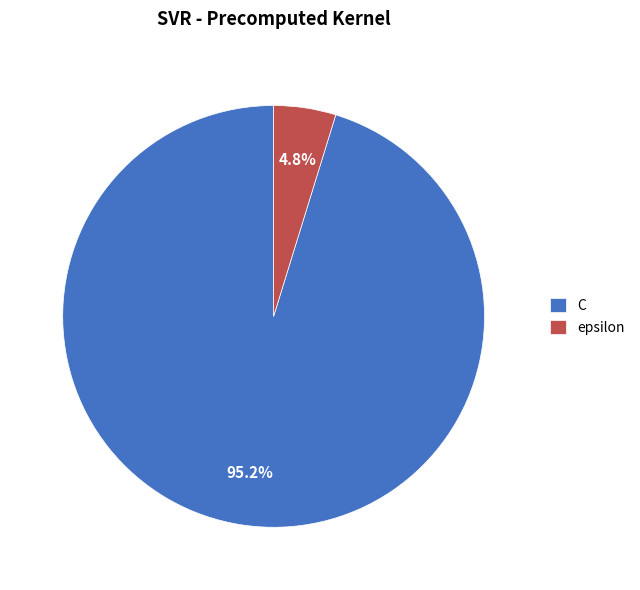

Does C account for over 50% of the chart?

Yes